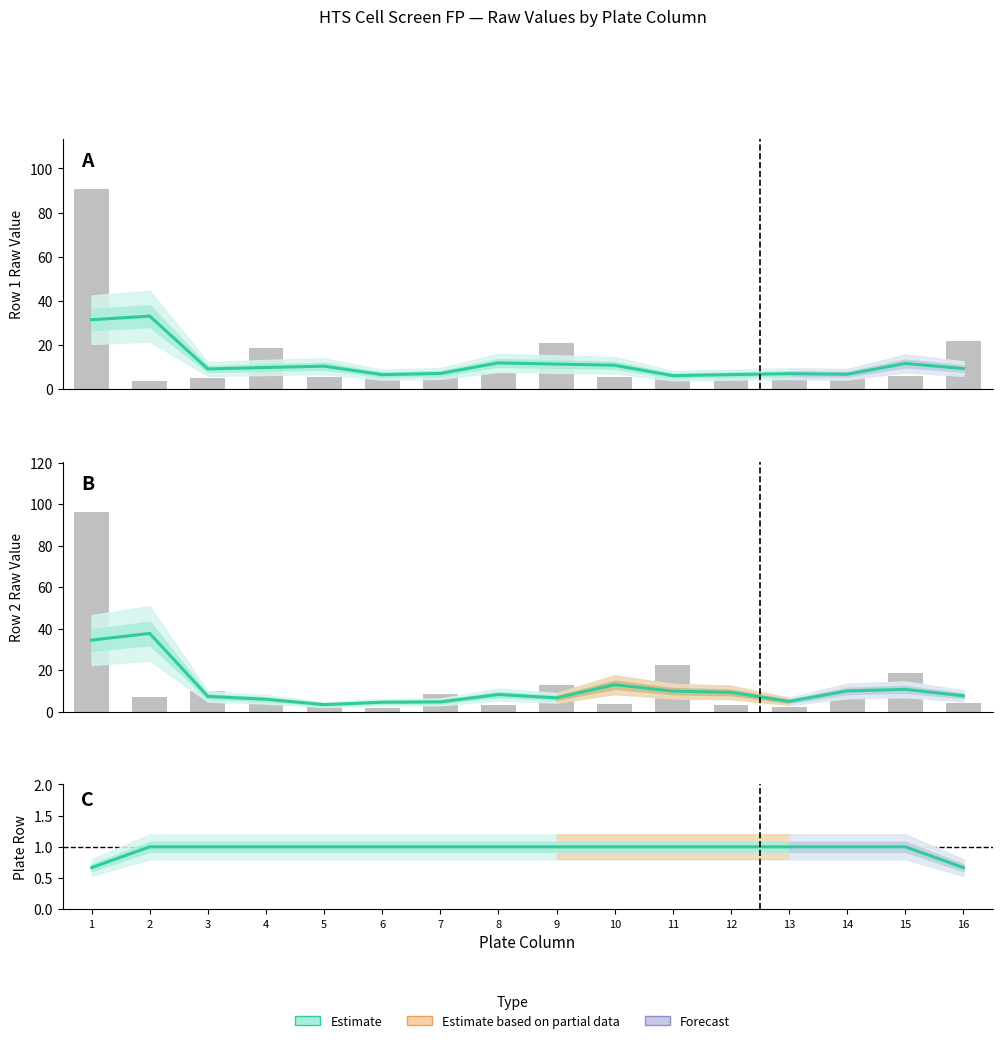

What is the difference between the highest and lowest values at 8?

10.8